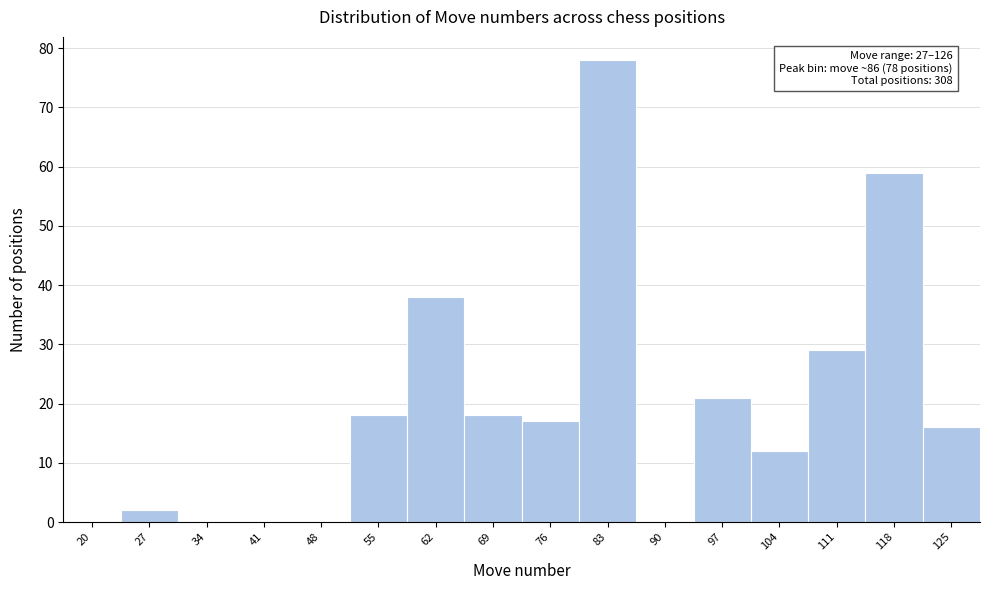

Reading right to left, what are all the values shown in this chart?

125=16	118=59	111=29	104=12	97=21	90=0	83=78	76=17	69=18	62=38	55=18	48=0	41=0	34=0	27=2	20=0